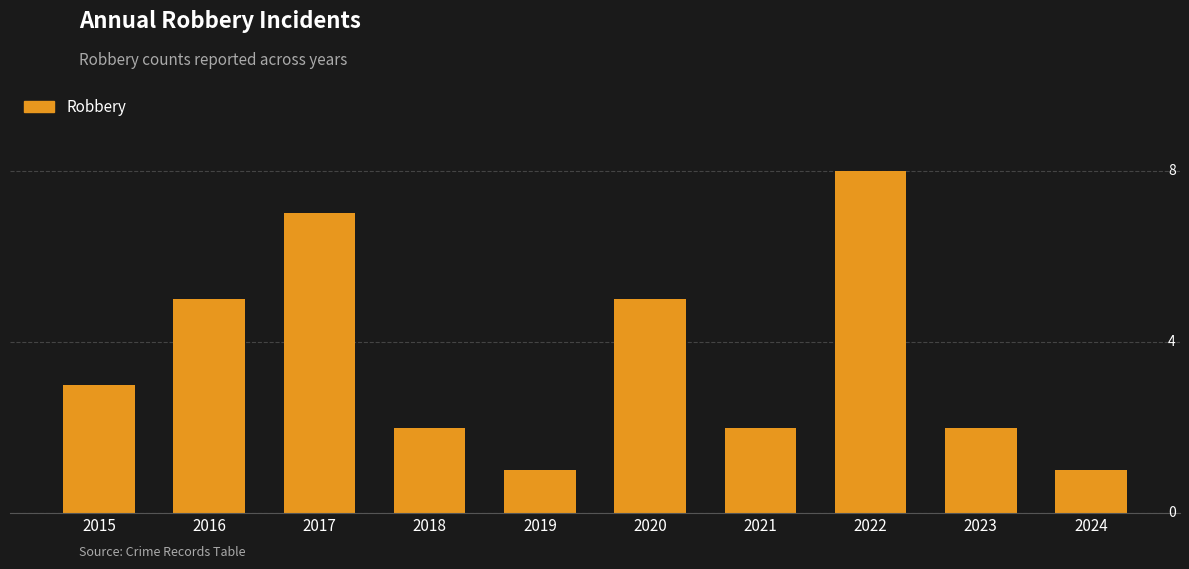

What is the difference between the maximum and second lowest values?

7